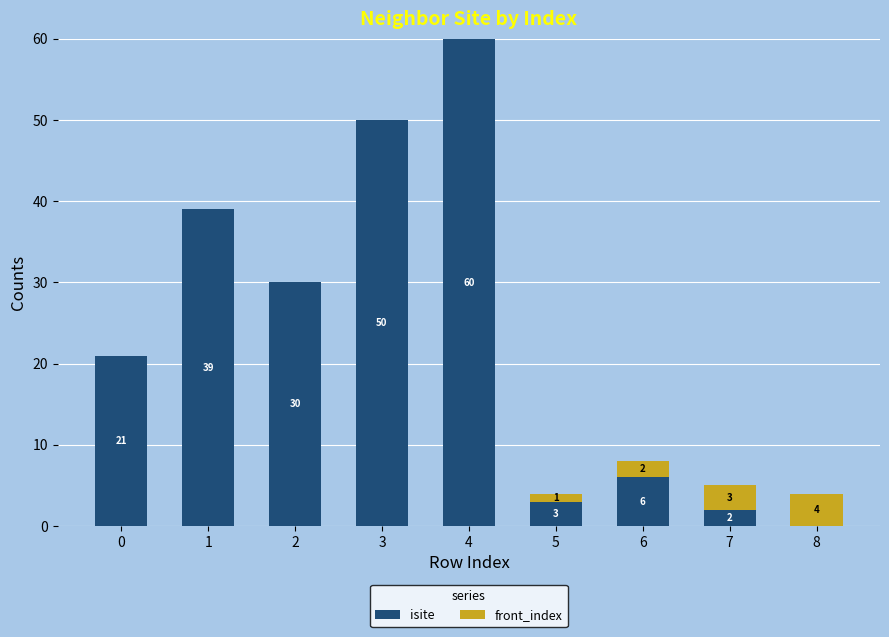

How many data points does each series have?

9